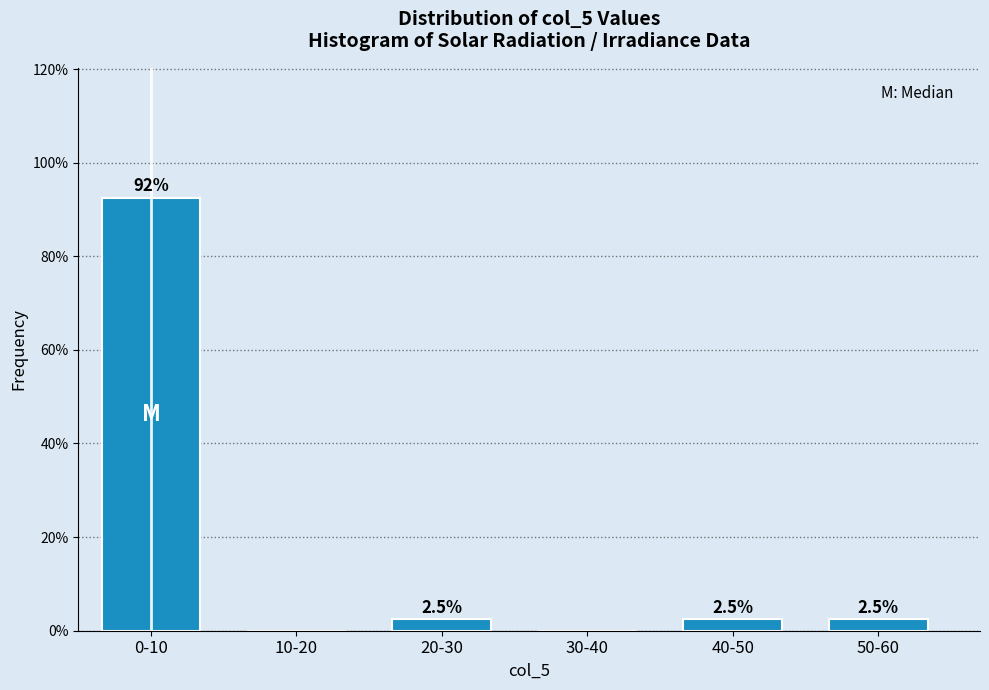

Reading left to right, transcribe all the data shown in this chart.

0-10=92.5	10-20=0.0	20-30=2.5	30-40=0.0	40-50=2.5	50-60=2.5